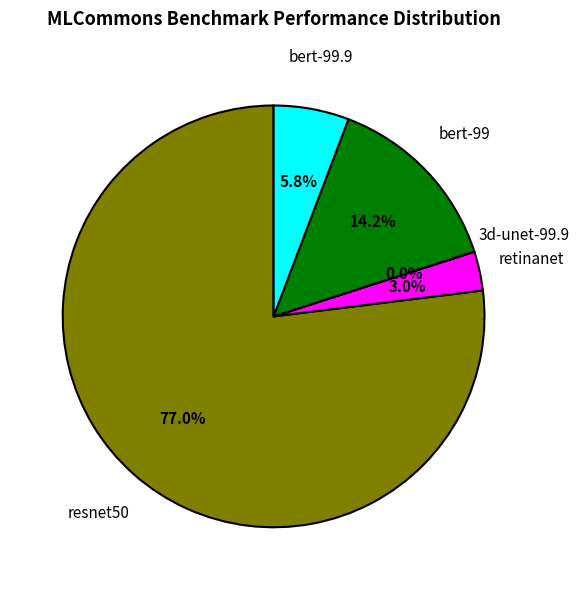

Combined, what portion of the pie is bert-99 and retinanet?

17.2%